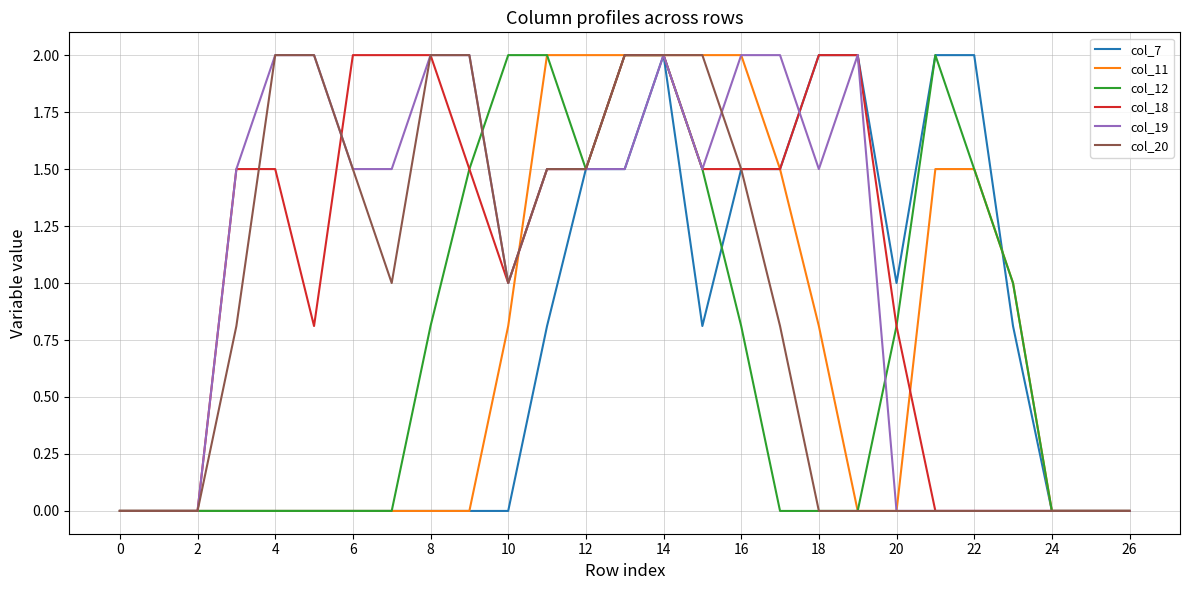

How many lines are shown in the chart?

6